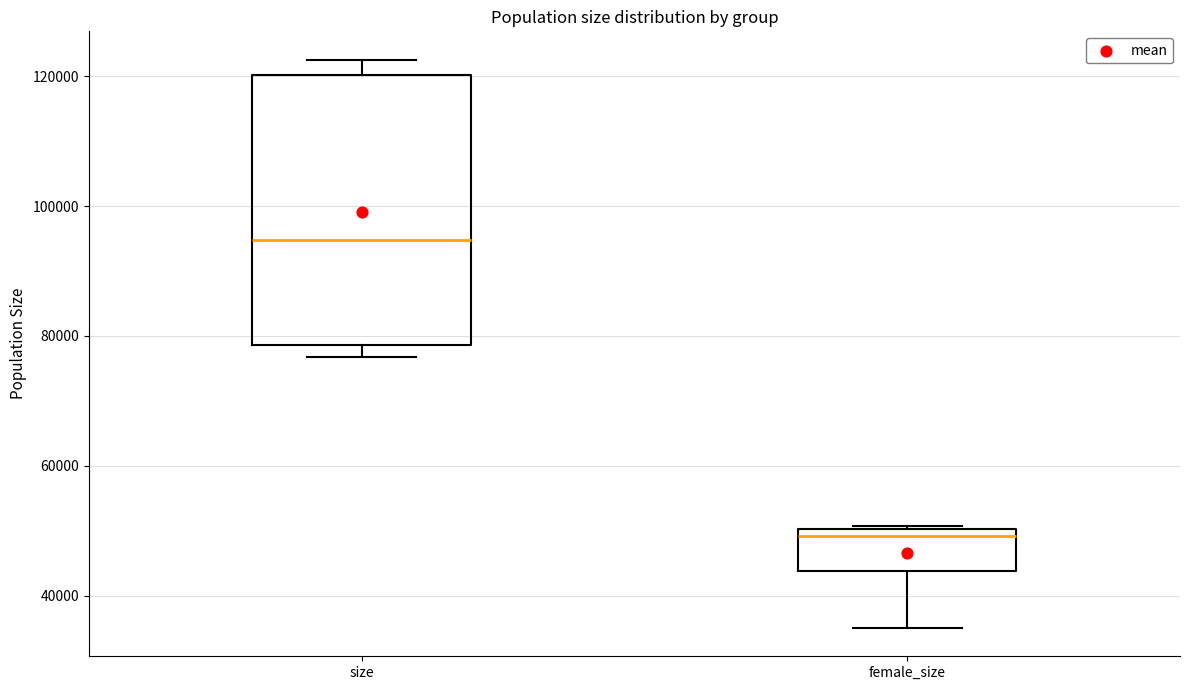

Where is the lower edge of the box for female_size on the y-axis? The values are not printed on the chart, so give them approximately, as read against the axis.

44000